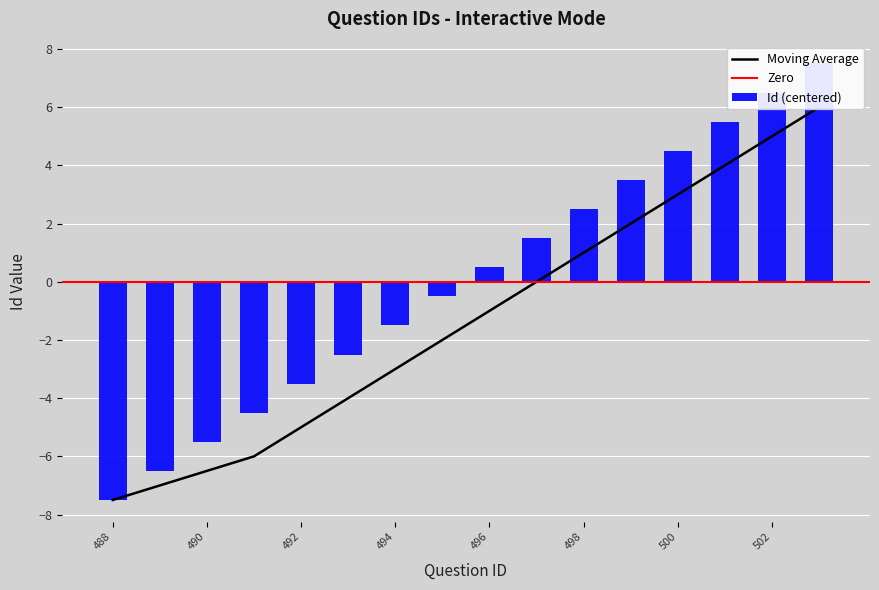

How many data points does each series have?

16